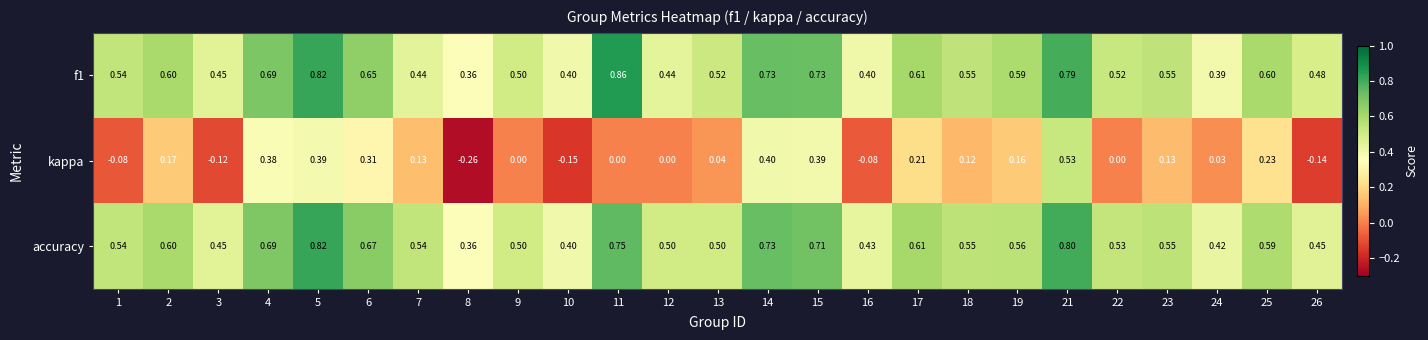

Which series has the widest spread of values?

kappa